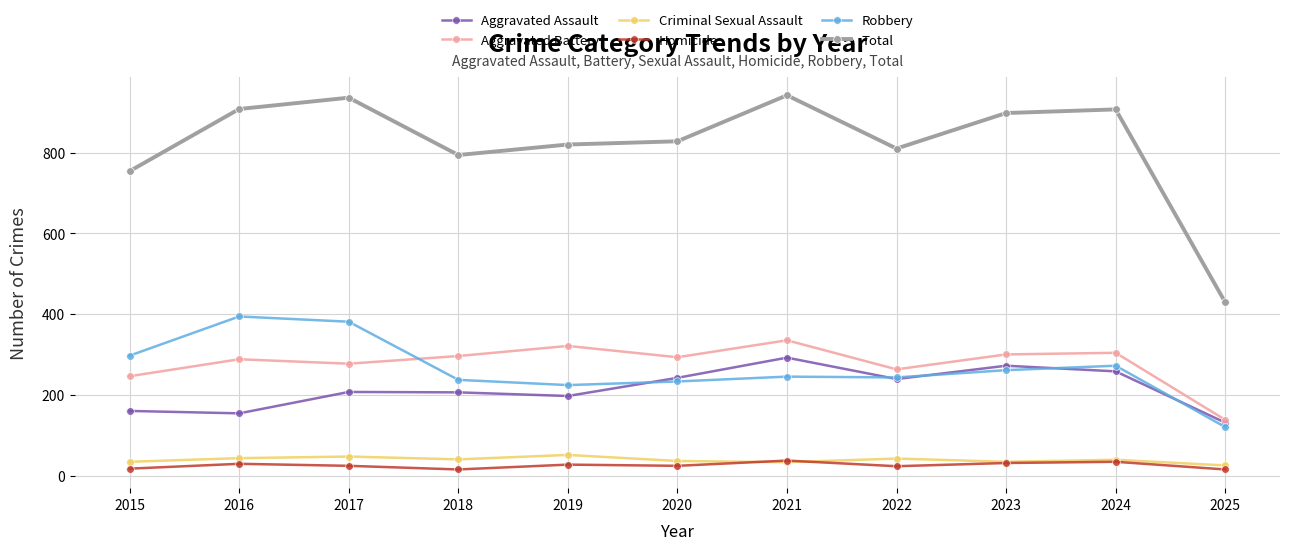

True or false: Total and Aggravated Battery cross at least once.

False